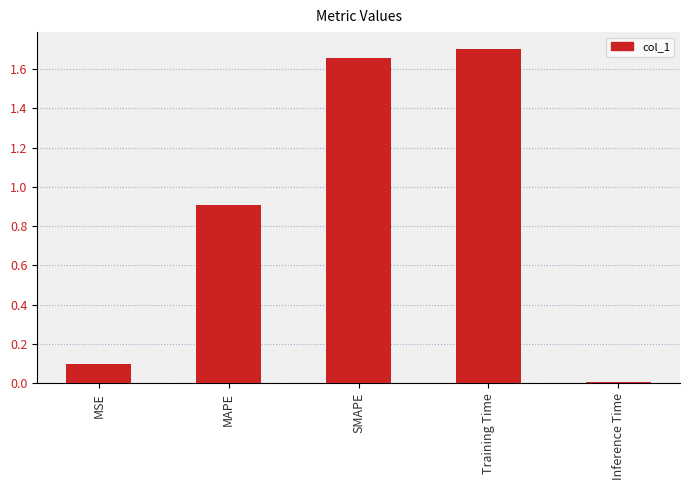

The value at Training Time is 1.7. True or false?

True